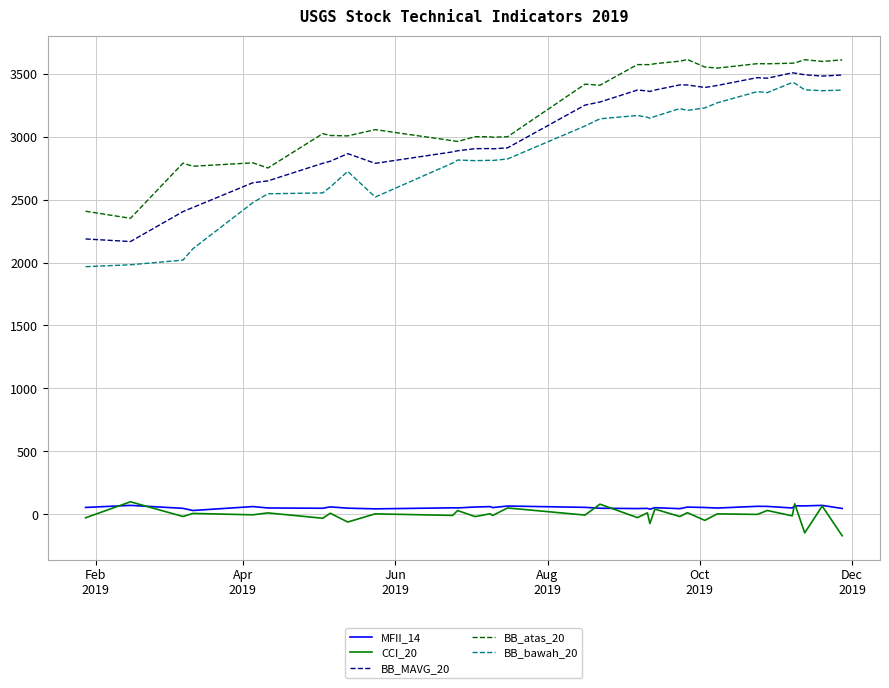

What is the highest value of the BB_atas_20 series?

3612.0